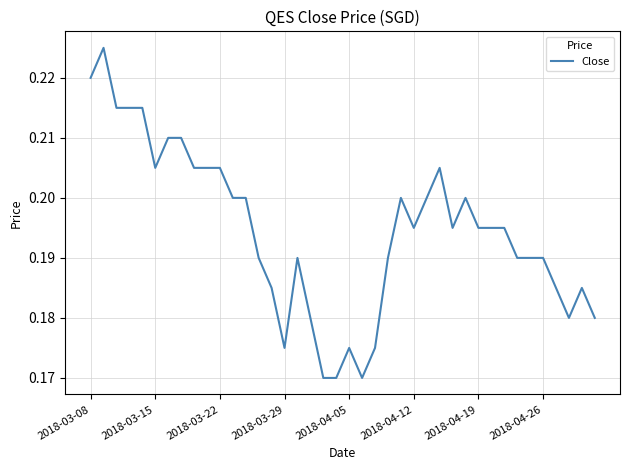

Does the chart have visible grid lines?

Yes